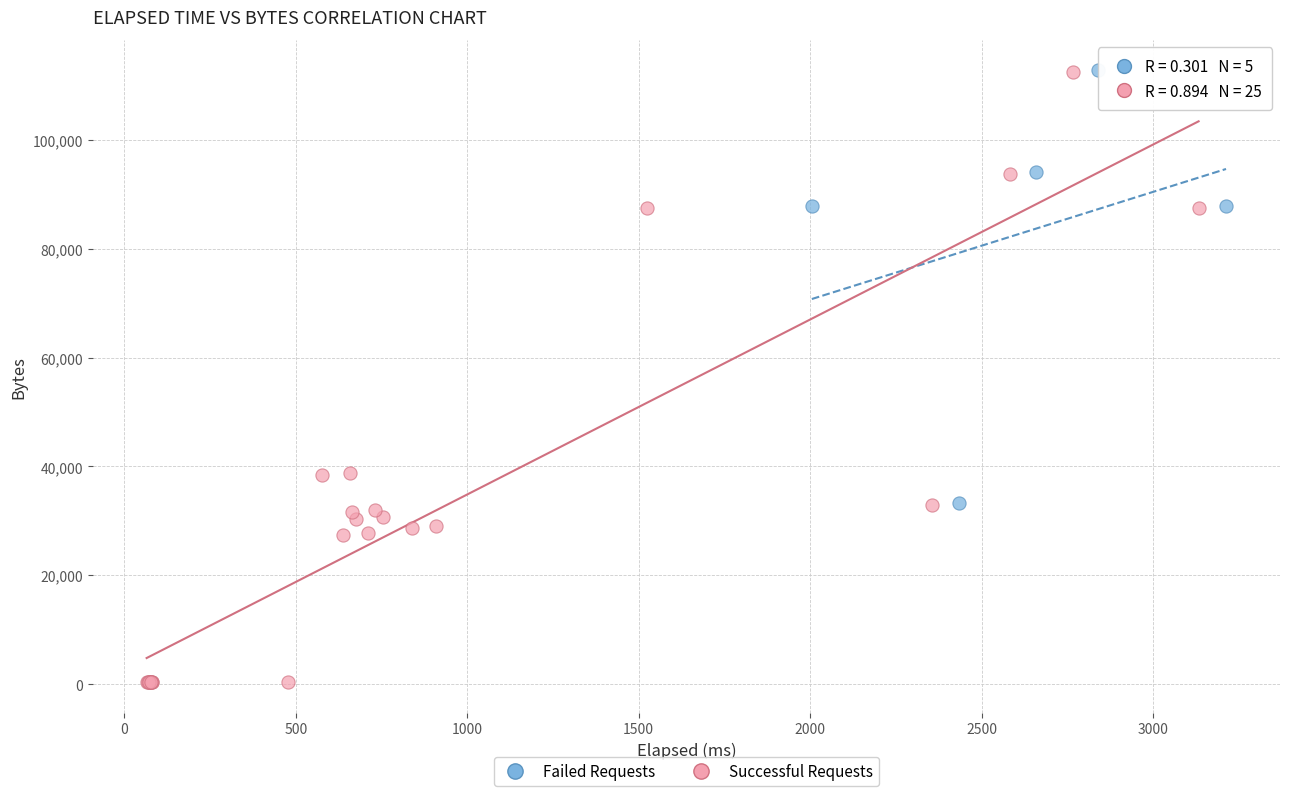

Which series contains the lowest Y value?

Successful Requests